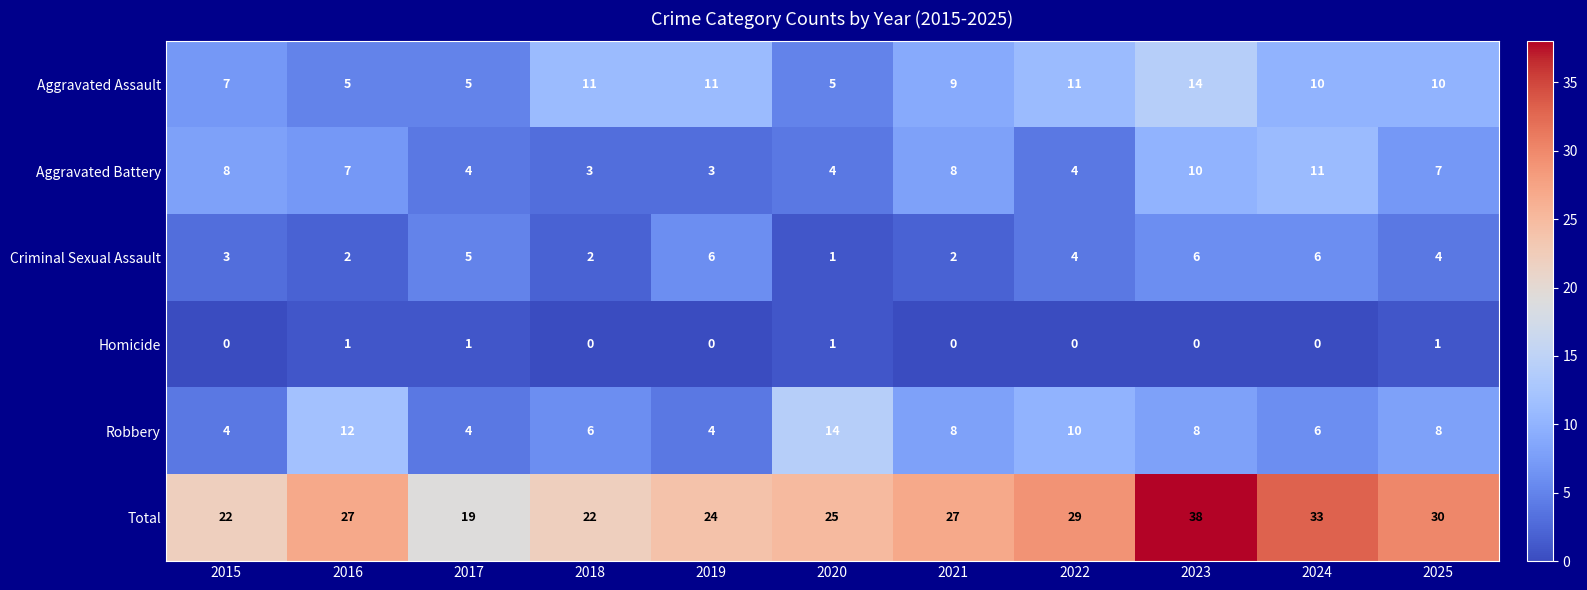

Is it true that Aggravated Assault equals 14 at 2023?

True